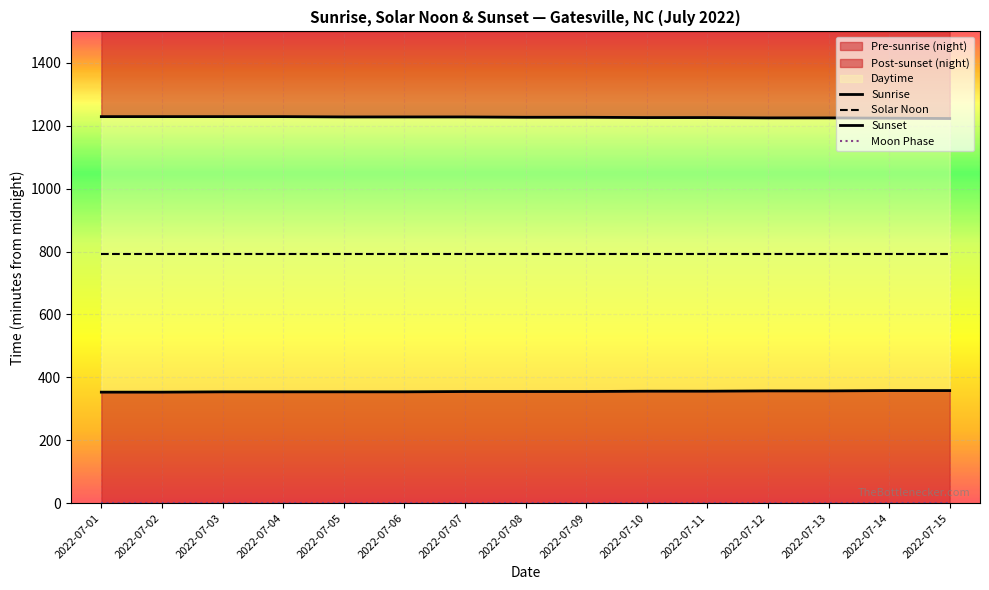

True or false: Sunrise and Moon Phase cross at least once.

False